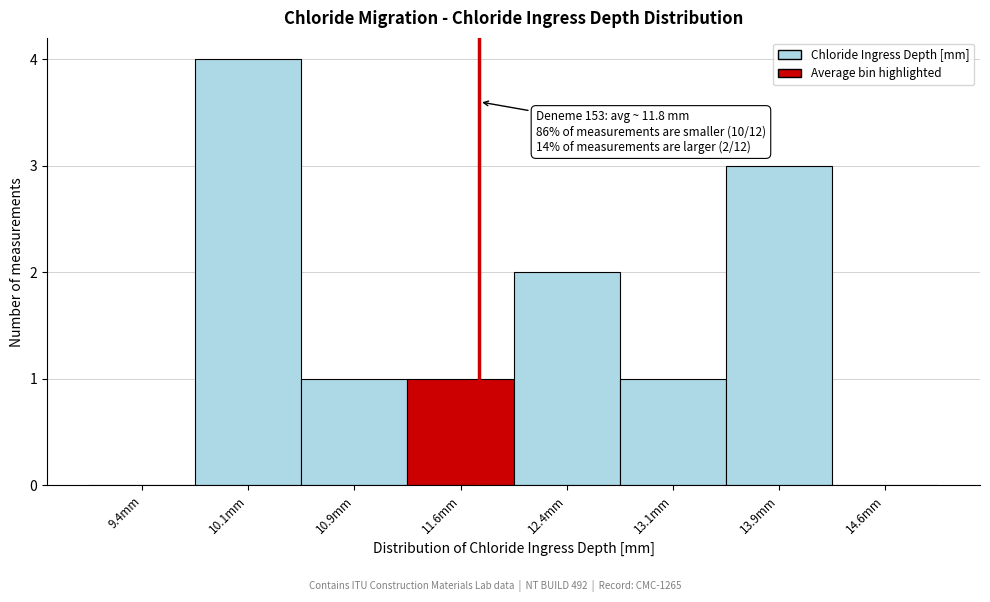

Which range on the x-axis has the tallest bar?

9.75 to 10.50